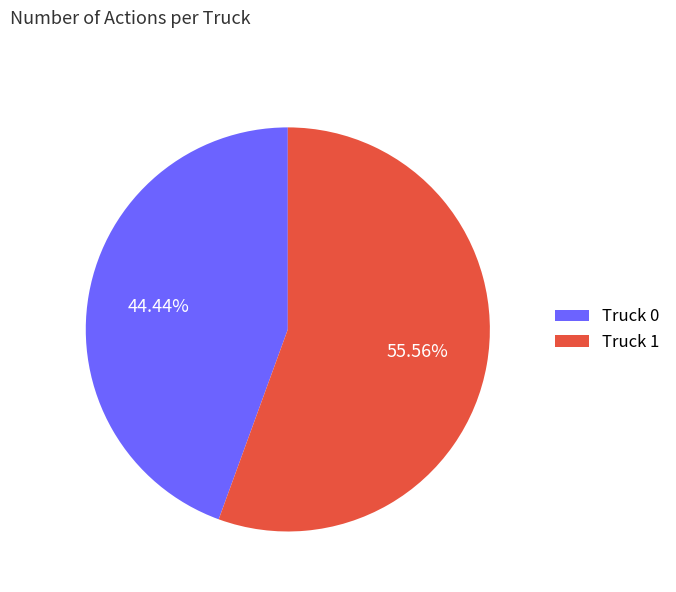

How many slices are in this pie chart?

2